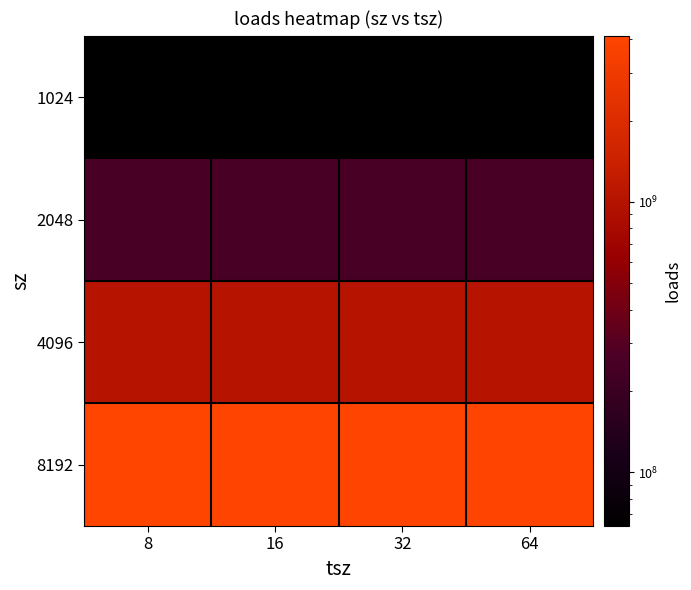

Reading left to right, list all the values displayed in this chart.

1024: 8=63990034	16=63610680	32=63399921	64=63307520
2048: 8=255375303	16=253769581	32=253013739	64=252570911
4096: 8=1023981282	16=1017671636	32=1014925571	64=1013776019
8192: 8=4116887150	16=4080250307	32=4066061955	64=4062856367